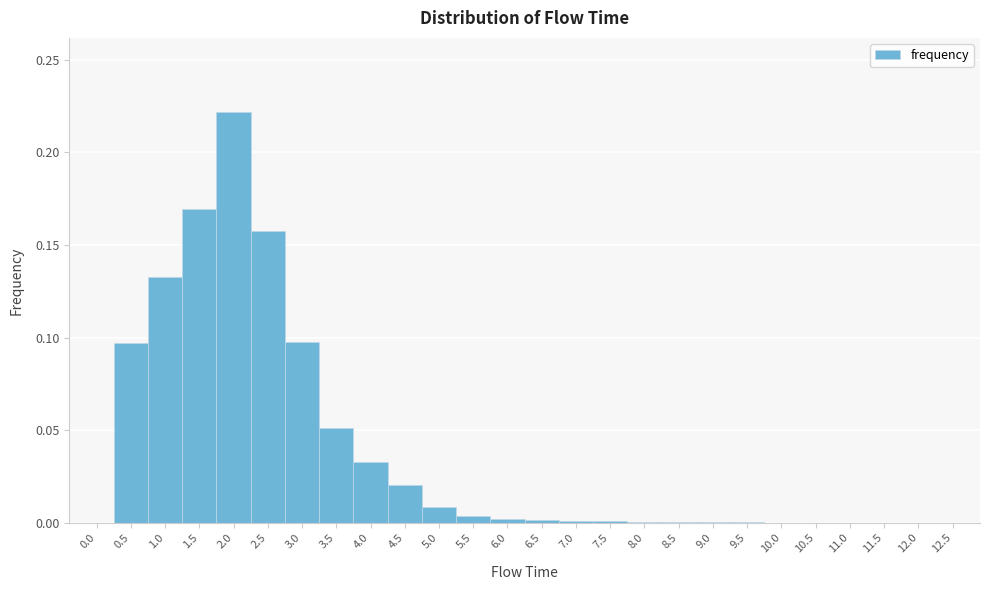

Reading left to right, list every bar in this chart as the range it spans on the x-axis followed by its height. The values are not printed on the chart, so give them approximately, as read against the axis.

-0.25 to 0.25: 0
0.25 to 0.75: 0.095
0.75 to 1.25: 0.135
1.25 to 1.75: 0.170
1.75 to 2.25: 0.220
2.25 to 2.75: 0.160
2.75 to 3.25: 0.100
3.25 to 3.75: 0.050
3.75 to 4.25: 0.035
4.25 to 4.75: 0.020
4.75 to 5.25: 0.010
5.25 to 5.75: under 0.005
5.75 to 6.25: under 0.005
6.25 to 6.75: under 0.005
6.75 to 7.25: under 0.005
7.25 to 7.75: under 0.005
7.75 to 8.25: under 0.005
8.25 to 8.75: under 0.005
8.75 to 9.25: under 0.005
9.25 to 9.75: under 0.005
9.75 to 10.25: under 0.005
10.25 to 10.75: 0
10.75 to 11.25: under 0.005
11.25 to 11.75: under 0.005
11.75 to 12.25: 0
12.25 to 12.75: 0